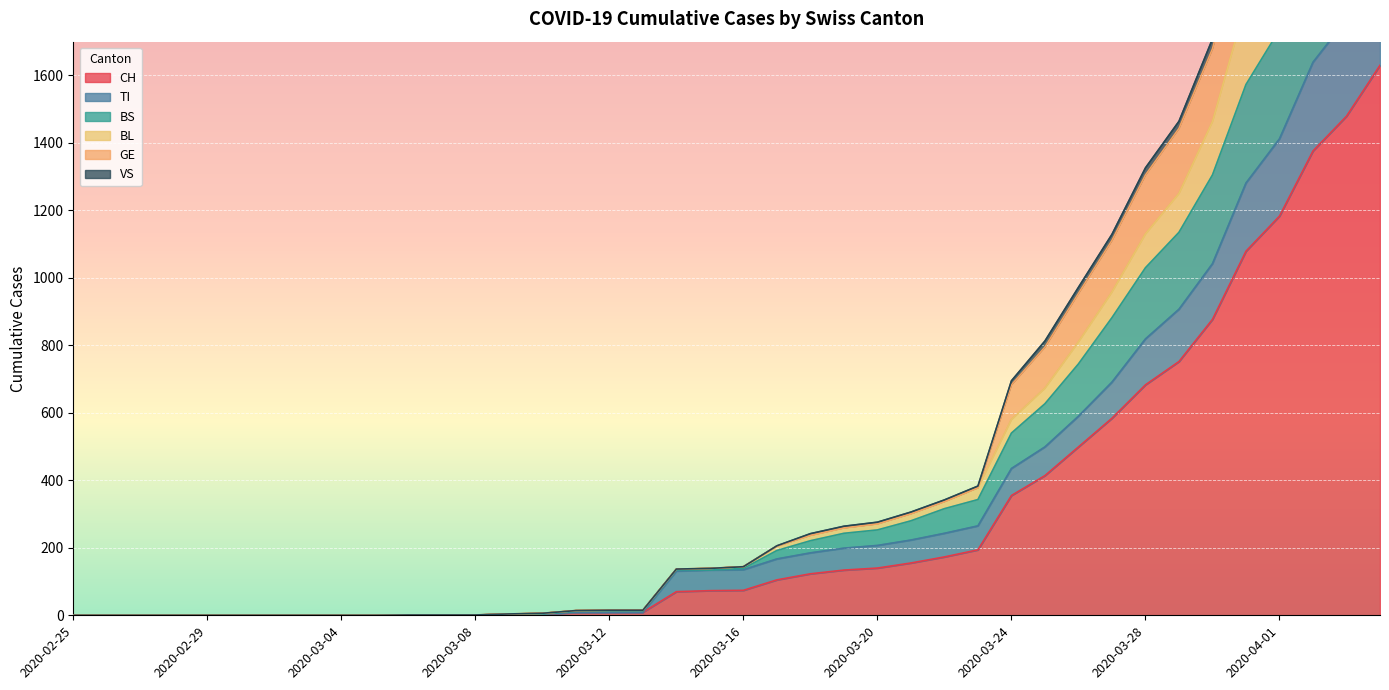

True or false: VS and CH cross at least once.

False